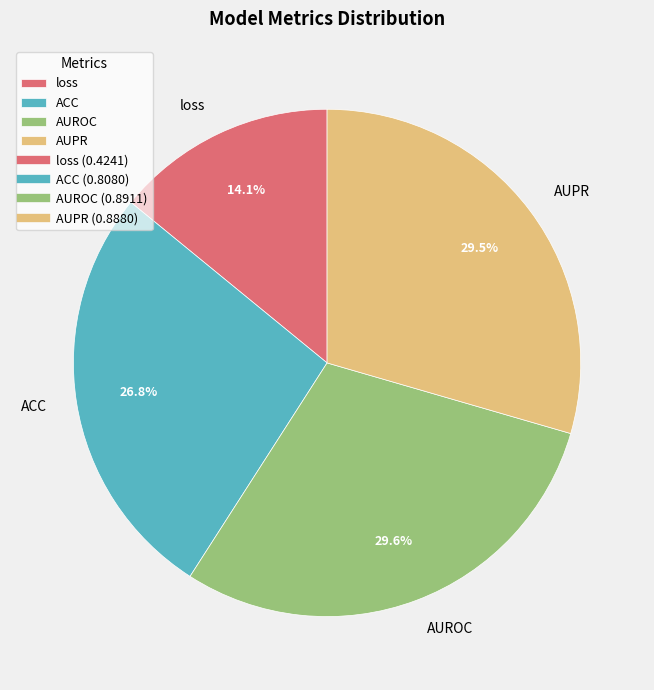

What is the smallest slice in the pie chart?

loss